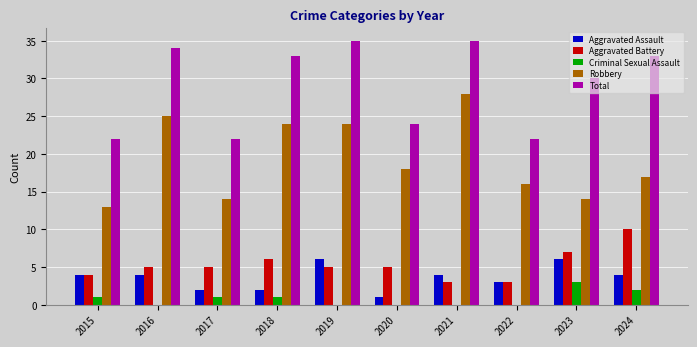

Is it true that Total equals 32 at 2015?

False